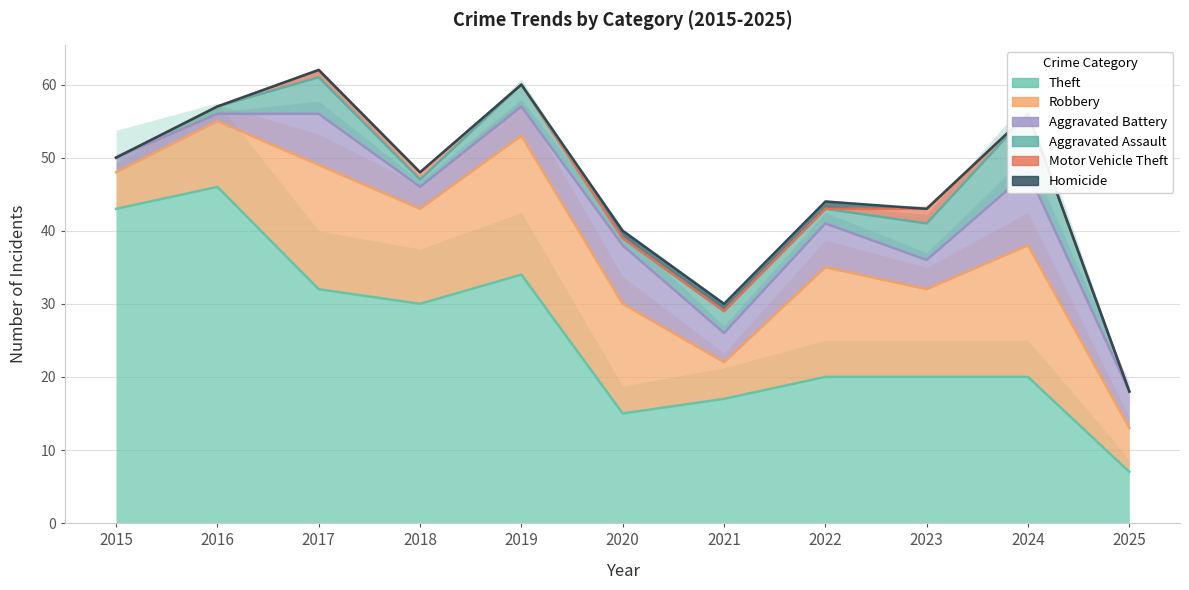

At which category is the sum across all series the highest?

2017